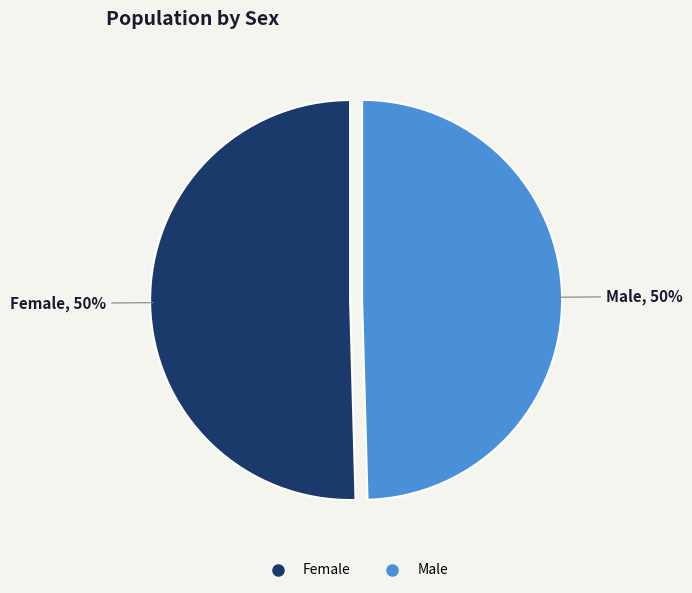

What is the ratio of the value at Male to the value at Female?

1.0